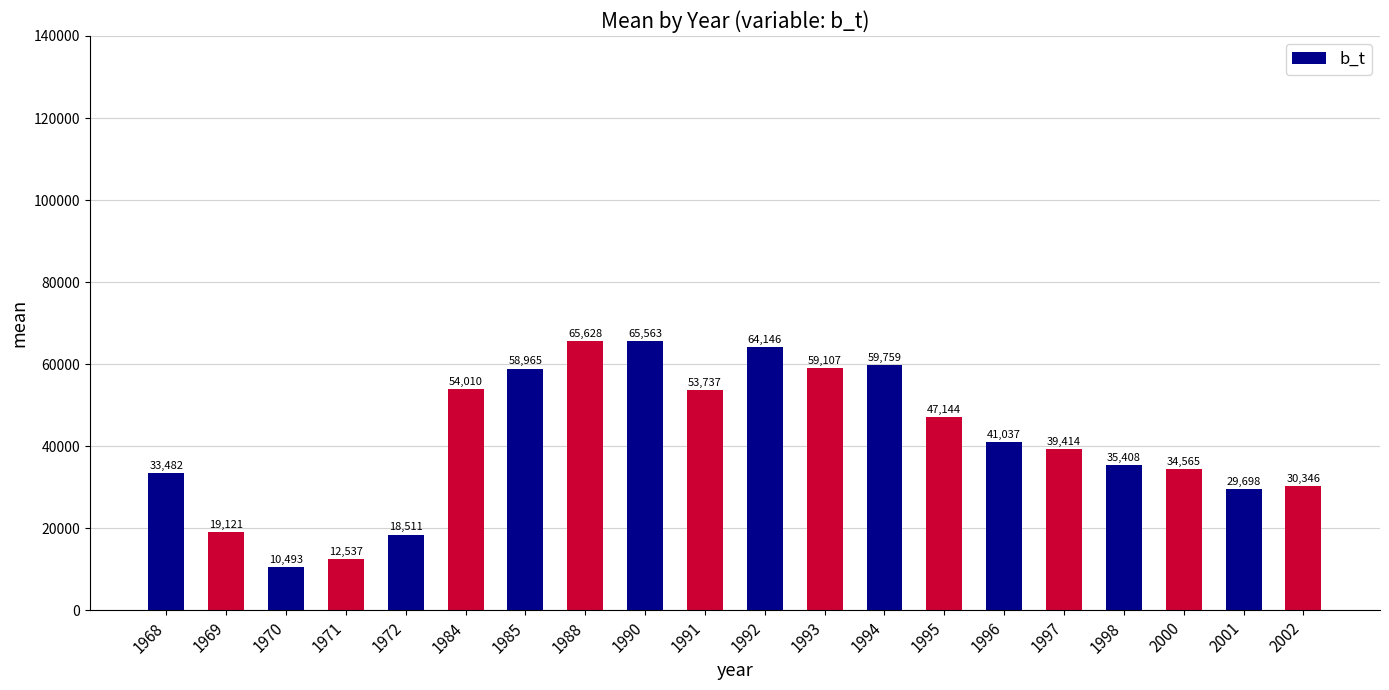

What is the sum of the values at 1995 and 1988?

112772.0